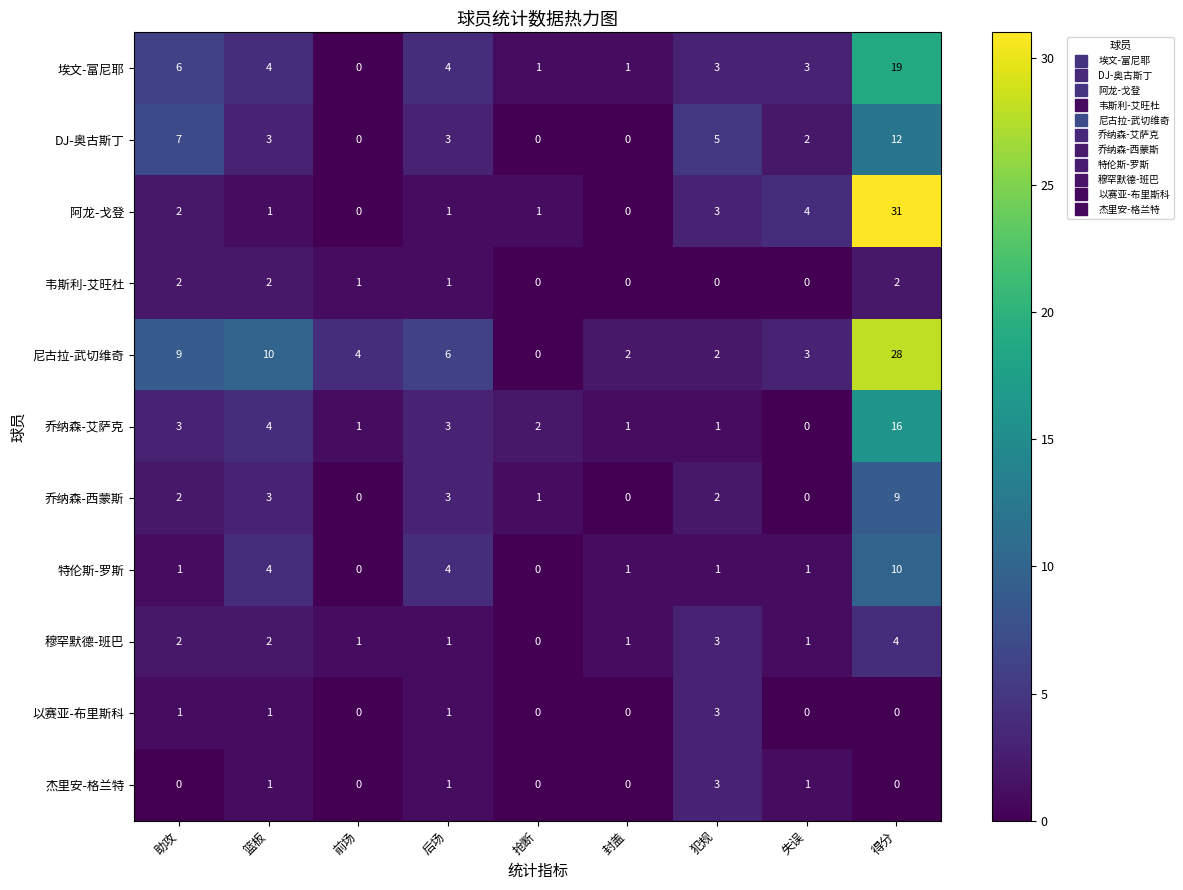

At which label does 尼古拉-武切维奇 first exceed 4?

助攻